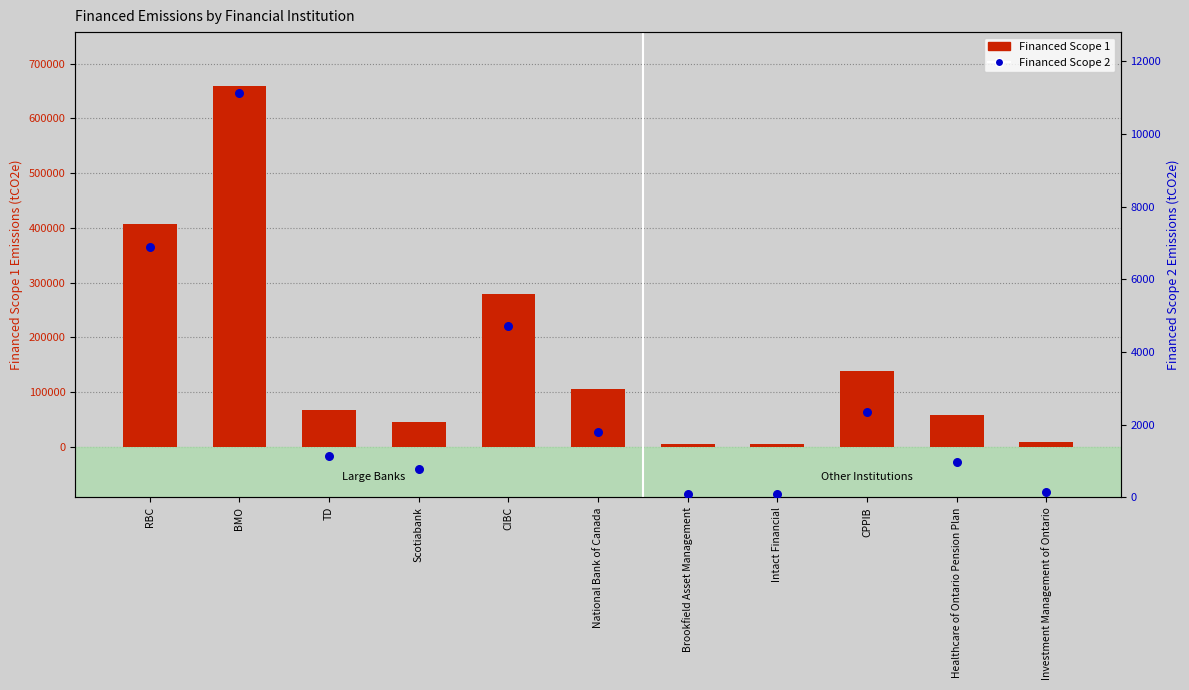

Is the value of Financed Scope 2 at Scotiabank greater than the value of Financed Scope 1 at Intact Financial?

No